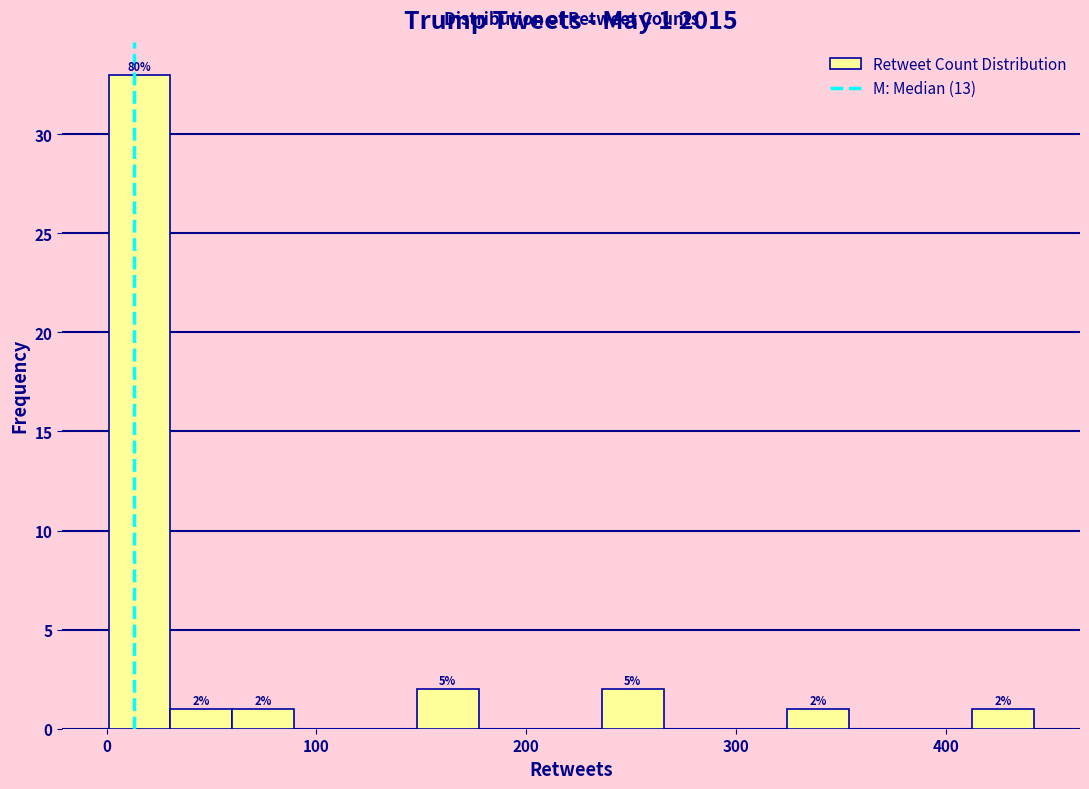

Read against the x-axis, roughly where is the centre of the tallest bar?

20